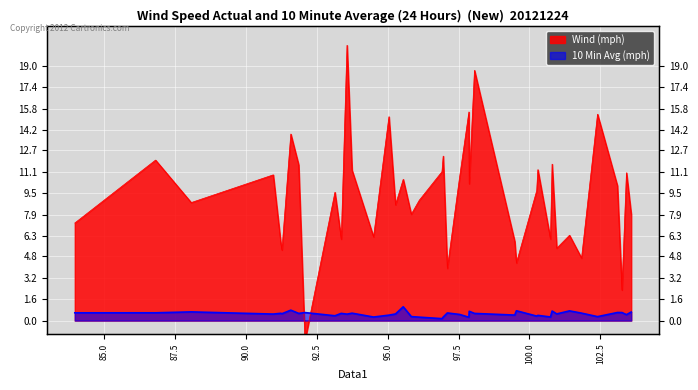

Rank the series by their maximum value, from highest to lowest.

Wind (mph), 10 Min Avg (mph)